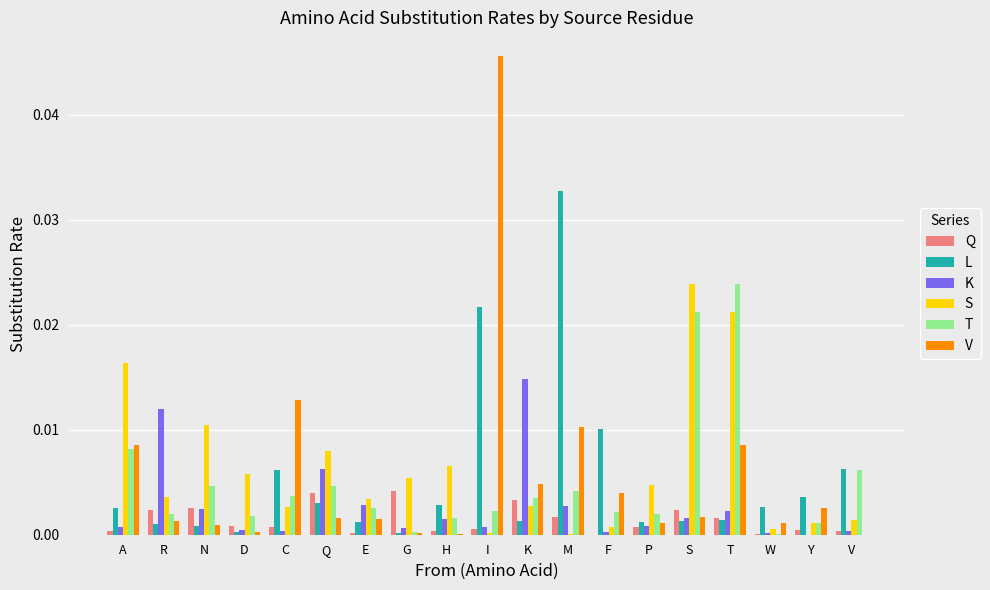

At which category is the sum across all series the highest?

I